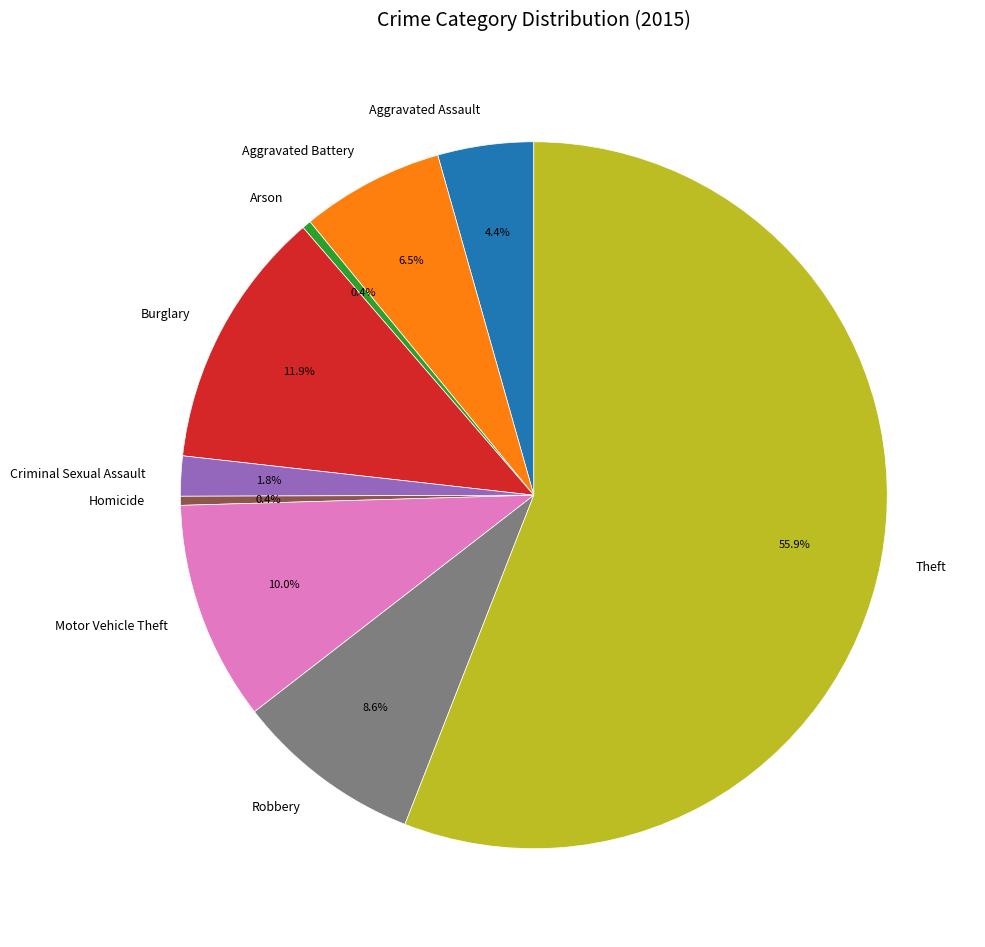

How many segments does this pie chart have?

9